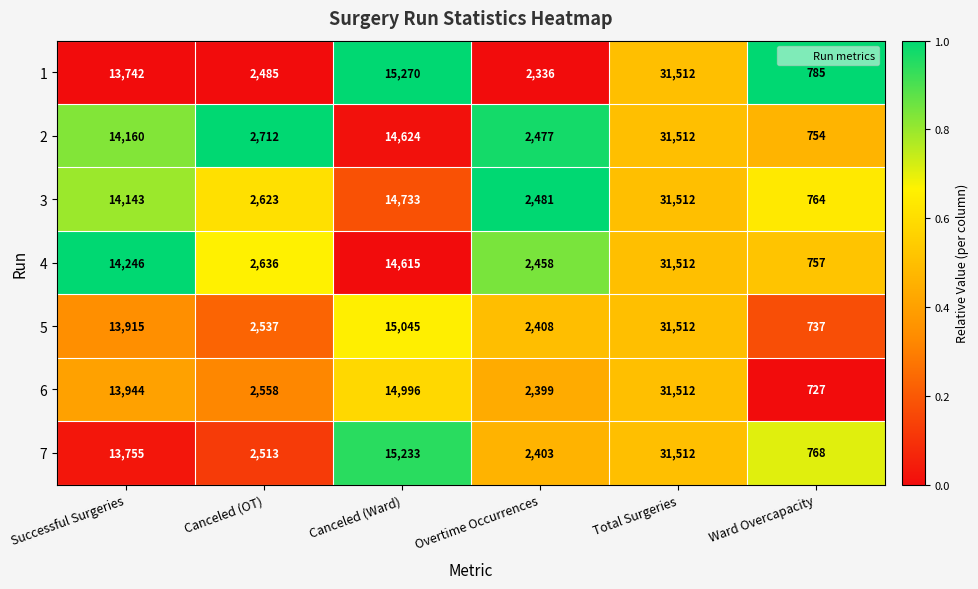

What is the maximum value for 2?

31512